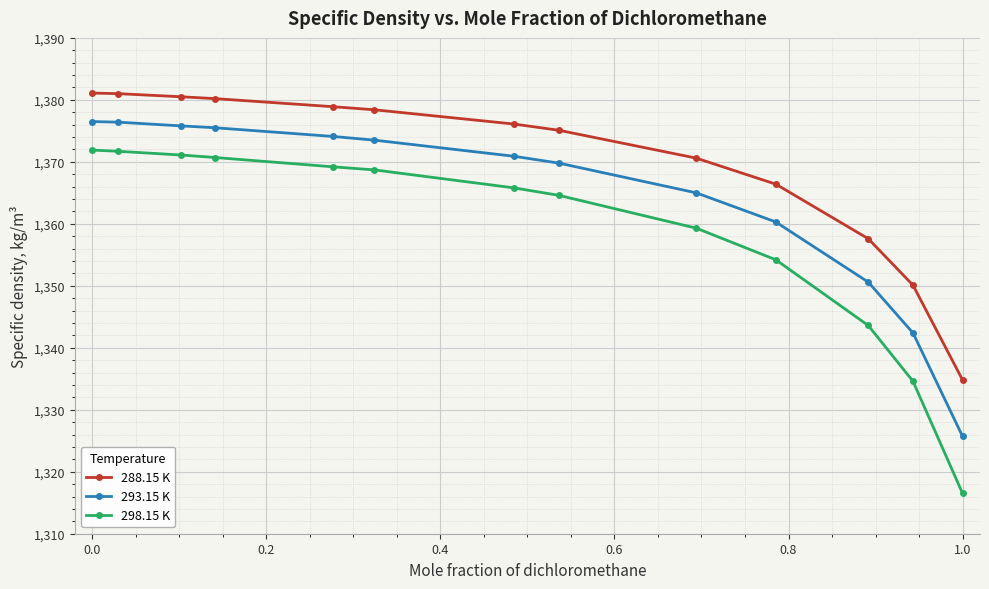

What is the average value of the 293.15 K series?

1364.3